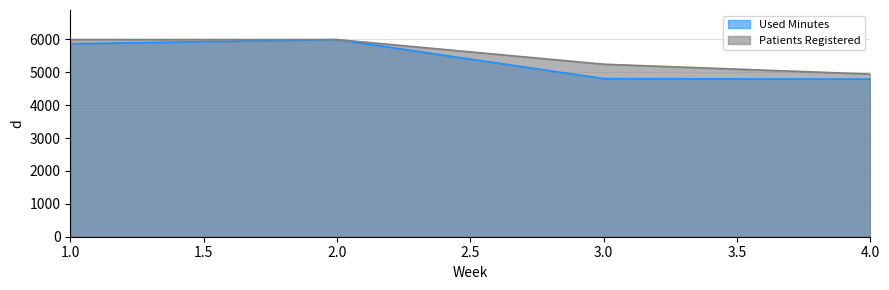

What are all the series names shown in the legend?

Used Minutes, Patients Registered